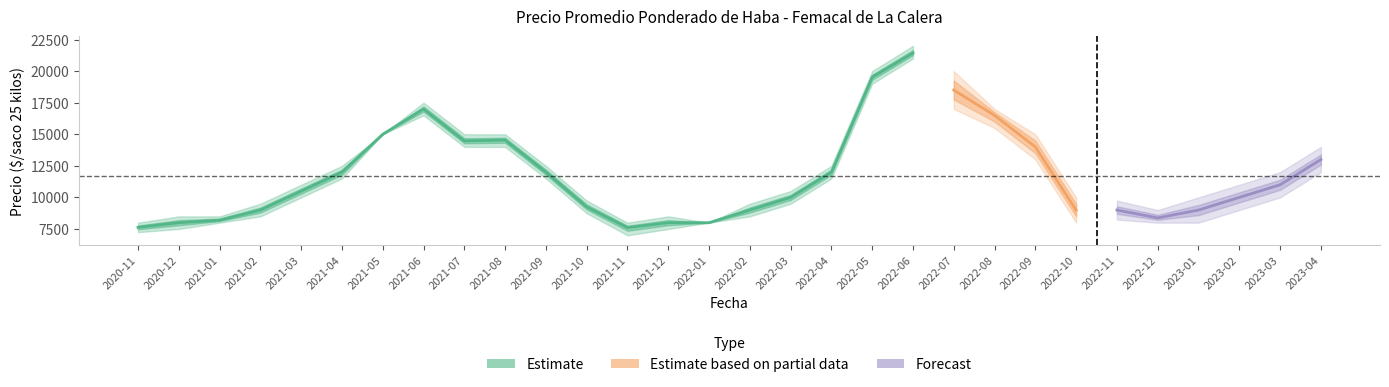

How many interior local valleys does the Precio promedio ponderado series have?

2